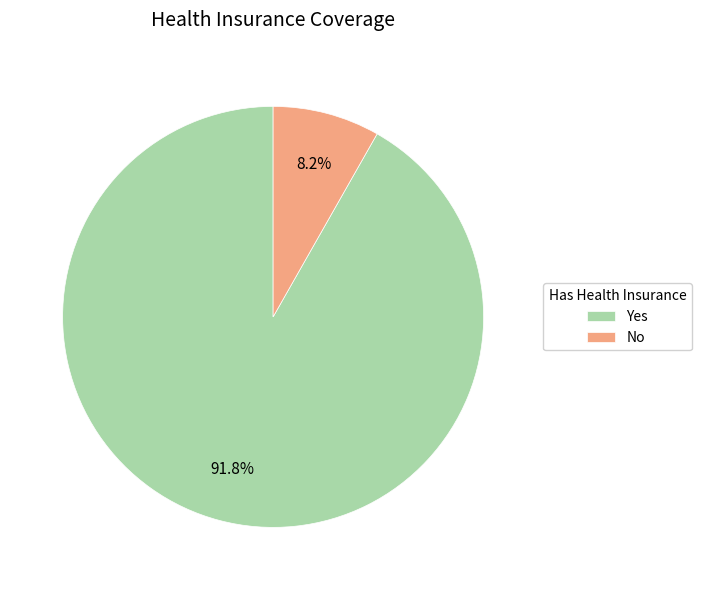

What is the smallest slice in the pie chart?

No